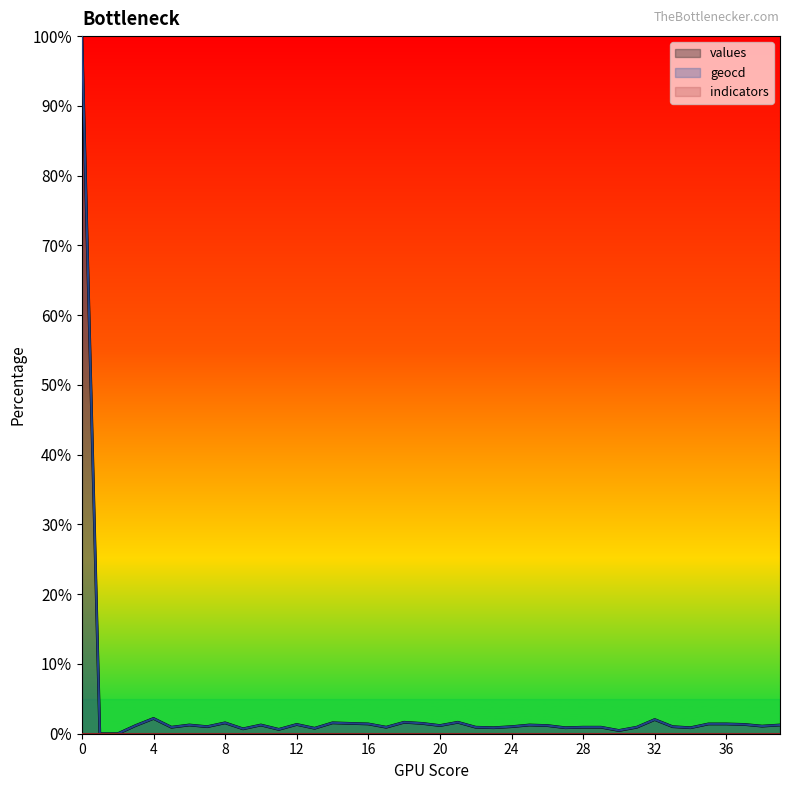

What is the total value across all series at 20?

2.3